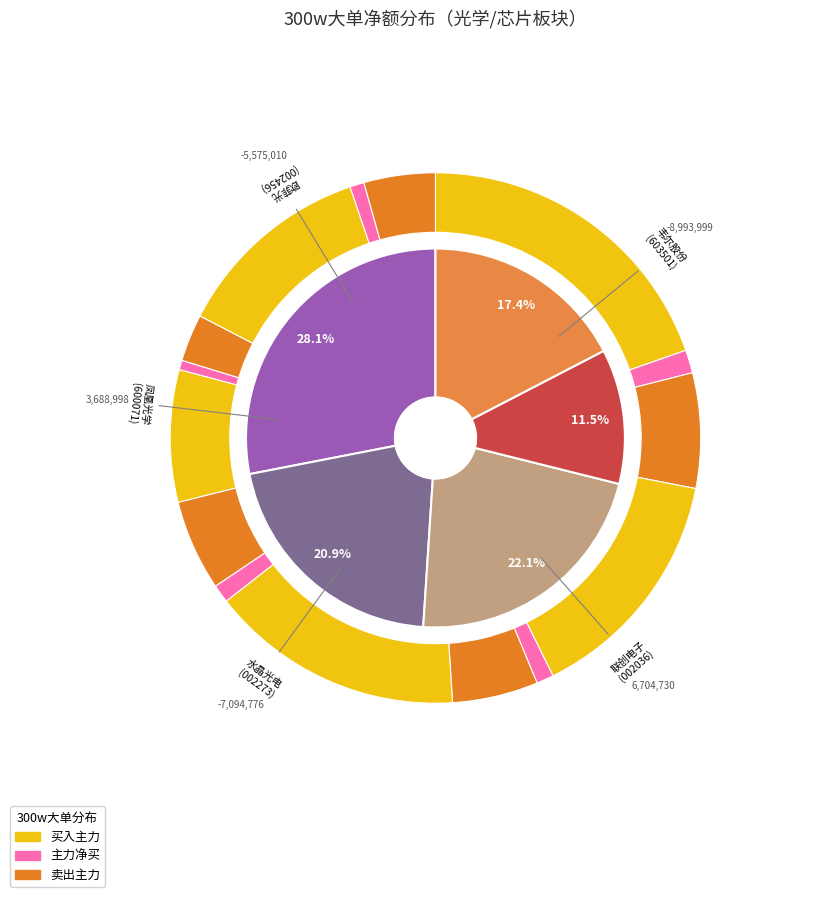

True or false: 凤凰光学 accounts for 1% of the total.

False